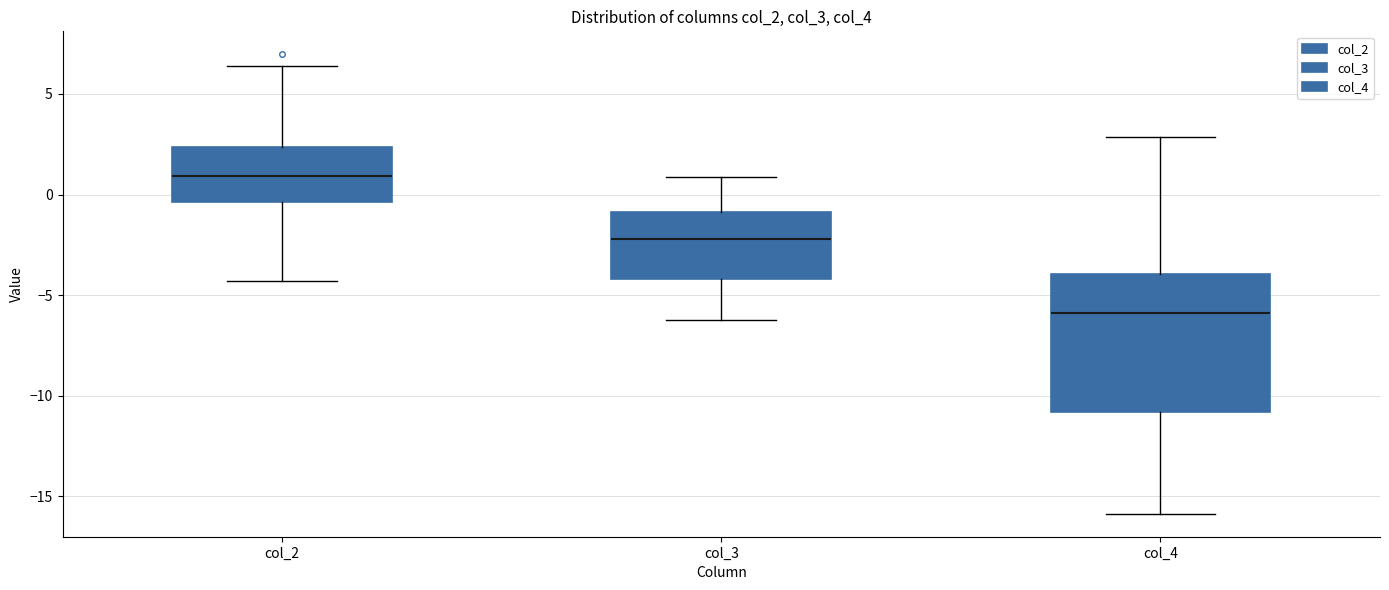

Reading left to right, read every box against the y-axis: the position of its median line, the range the box covers, and the ends of its whiskers. The values are not printed on the chart, so give them approximately, as read against the axis.

col_2: median 1.0, box -0.5 to 2.5, whiskers -4.5 to 6.5
col_3: median -2.0, box -4.0 to -1.0, whiskers -6.0 to 1.0
col_4: median -6.0, box -11.0 to -4.0, whiskers -16.0 to 3.0